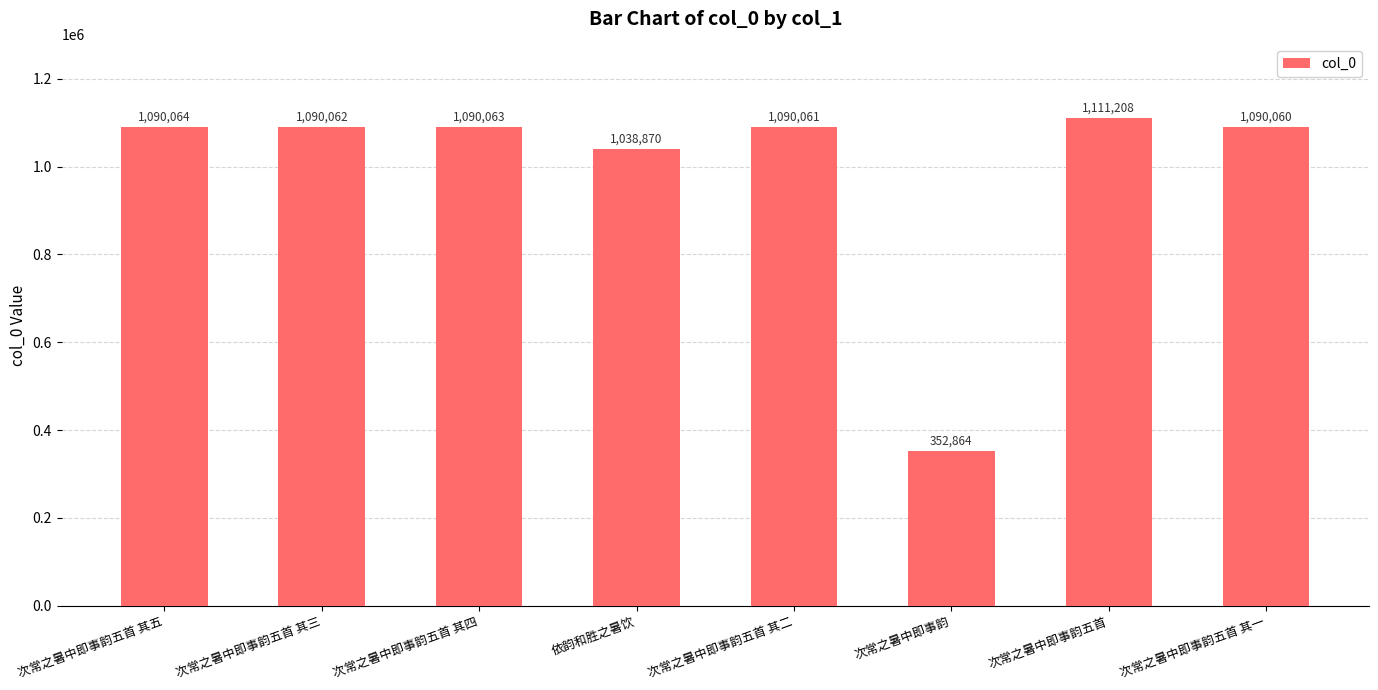

What is the difference between the values at 次常之暑中即事韵五首 其三 and 依韵和胜之暑饮?

51192